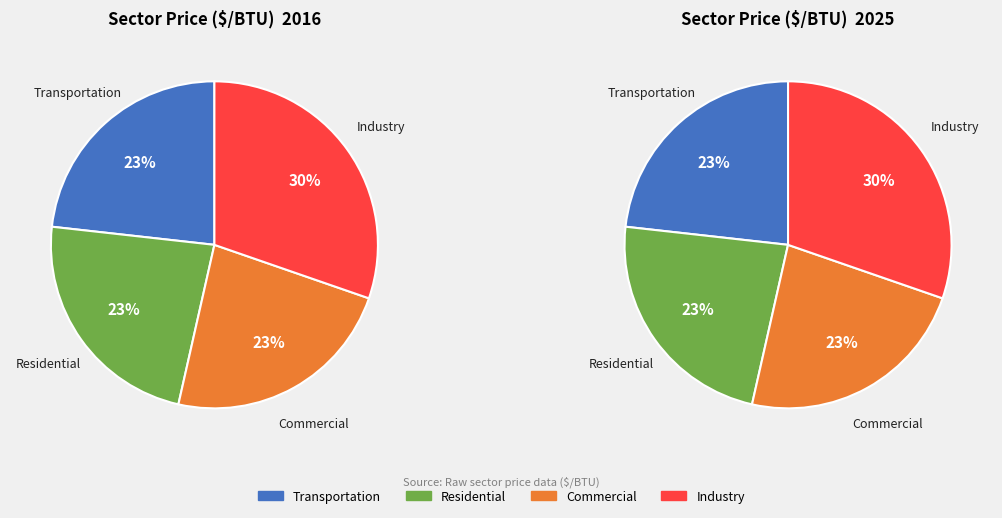

Rank the categories by value from lowest to highest.

Transportation Sector, Residential Buildings Sector, Commercial Buildings Sector, Industry Sector